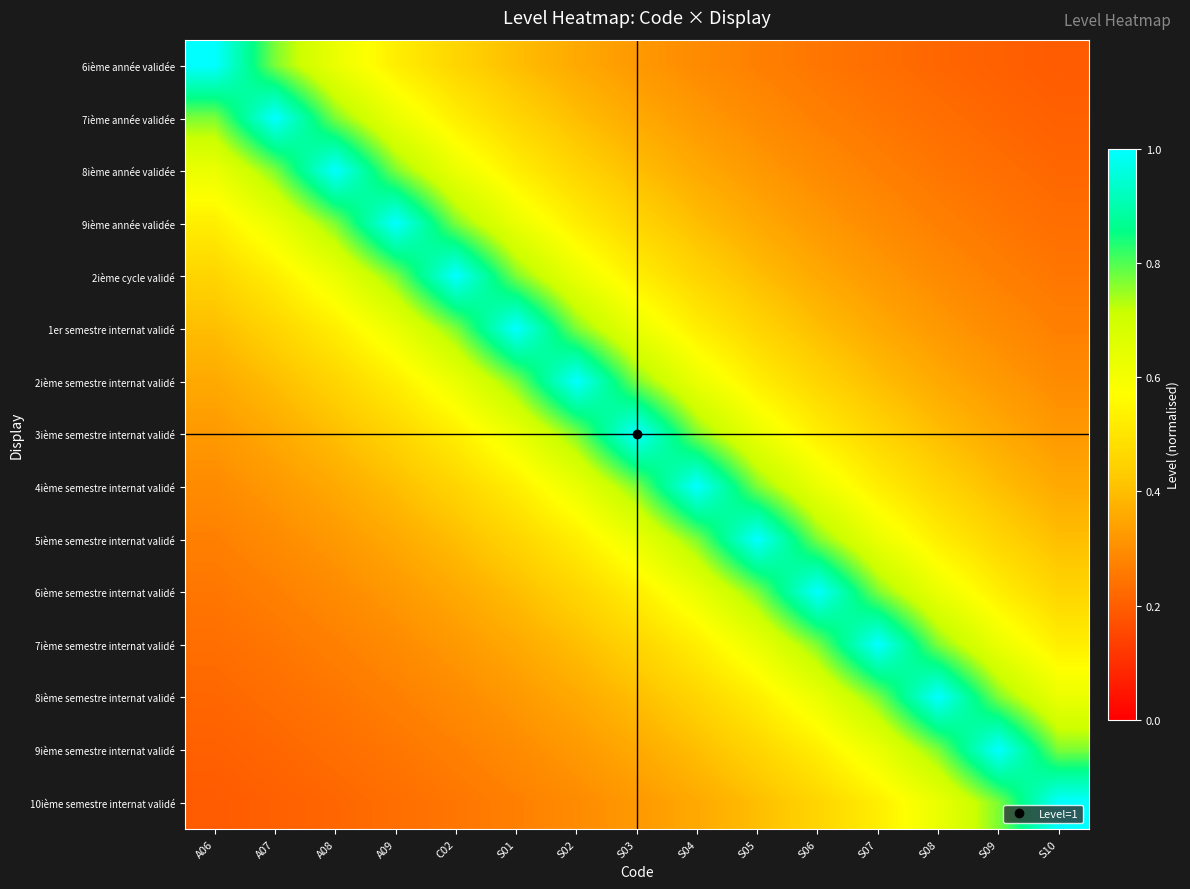

Rank the series at S10 from highest to lowest value.

10ième semestre internat validé, 9ième semestre internat validé, 8ième semestre internat validé, 7ième semestre internat validé, 6ième semestre internat validé, 5ième semestre internat validé, 4ième semestre internat validé, 3ième semestre internat validé, 2ième semestre internat validé, 1er semestre internat validé, 2ième cycle validé, 9ième année validée, 8ième année validée, 7ième année validée, 6ième année validée